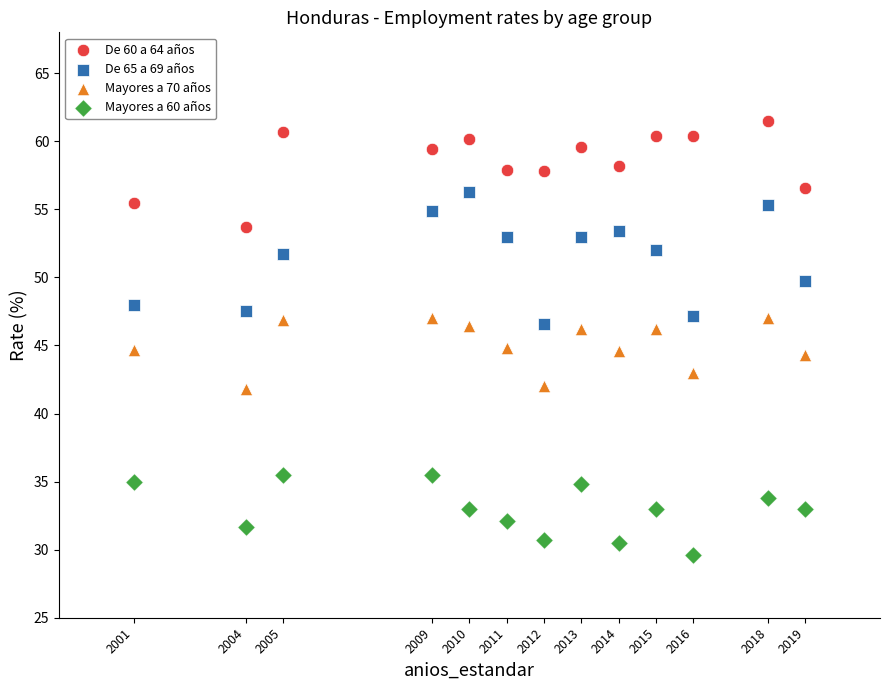

Which series contains the lowest Y value?

Mayores a 60 años